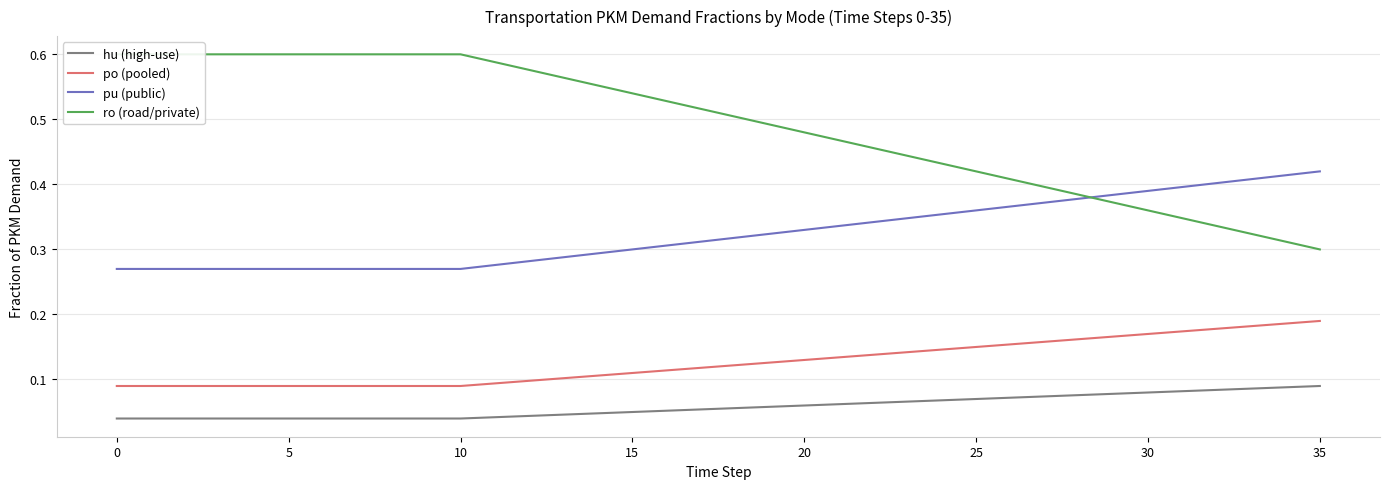

Is this an area chart (filled region under the line)?

No